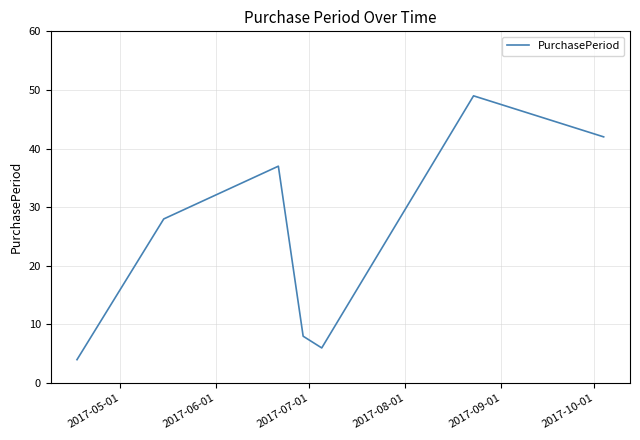

True or false: there are more than 0 points higher than both neighbors.

True